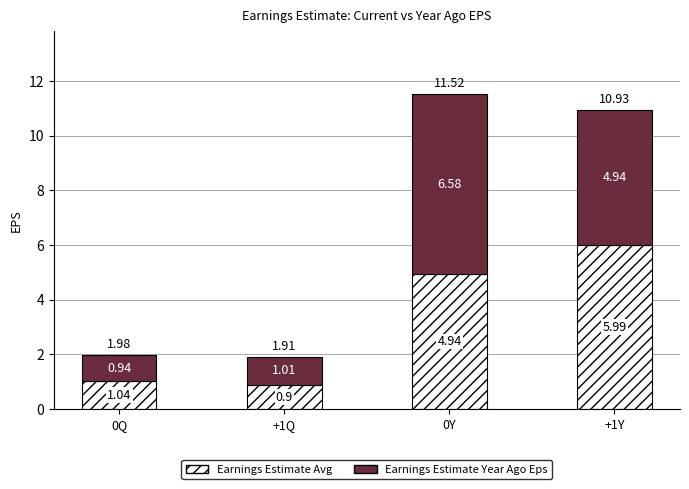

What is the total value across all series at 0Q?

2.0